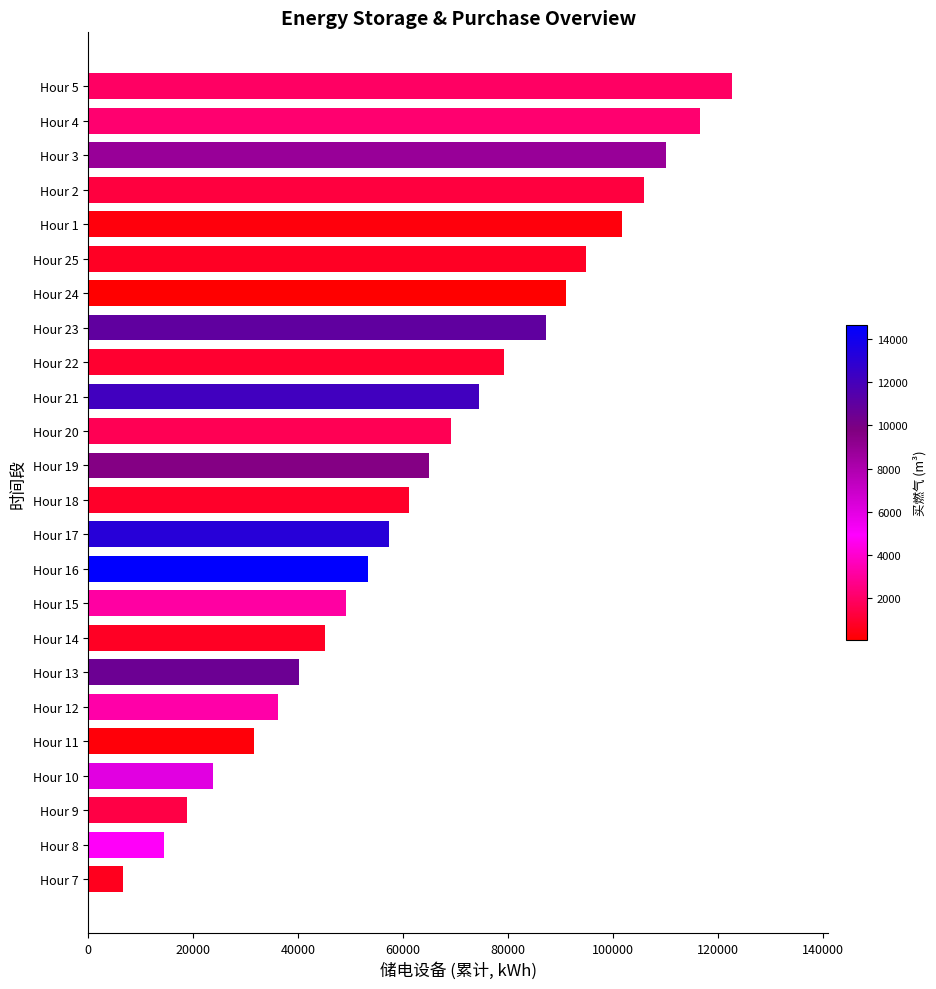

What is the minimum value shown in the chart?

6666.7